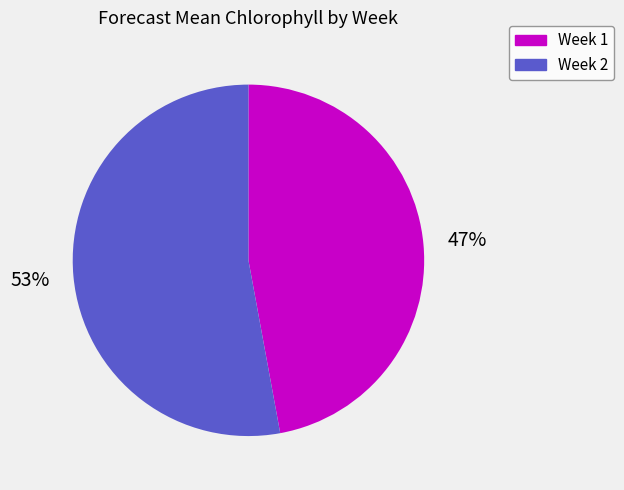

Is there a majority slice in this chart?

Yes